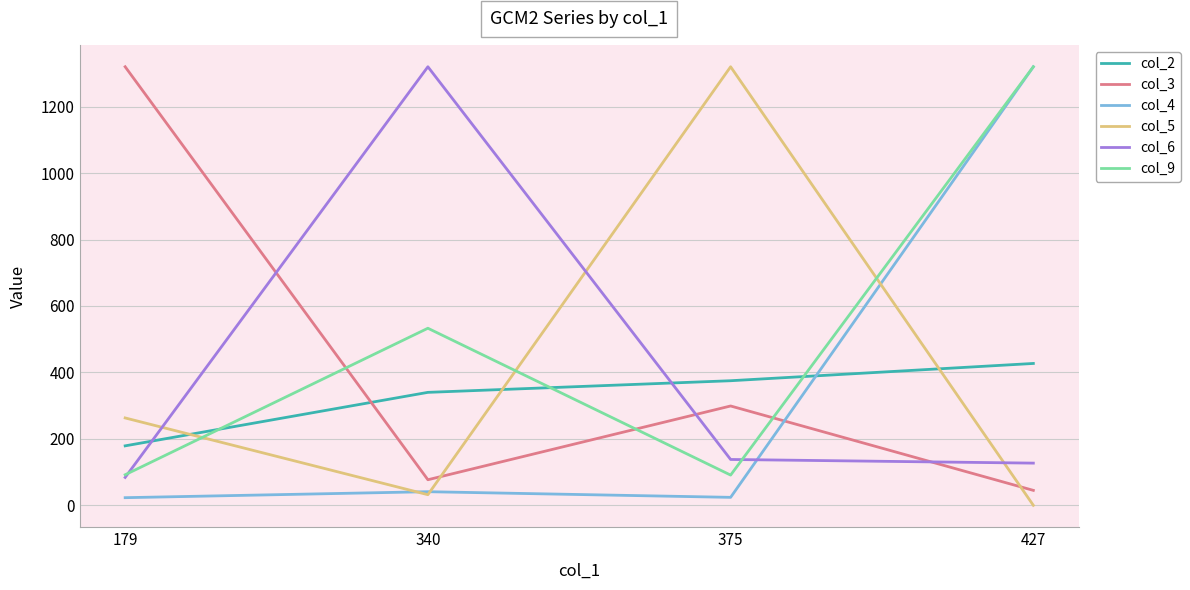

What is the difference between the maximum and minimum values in the col_5 series?

1320